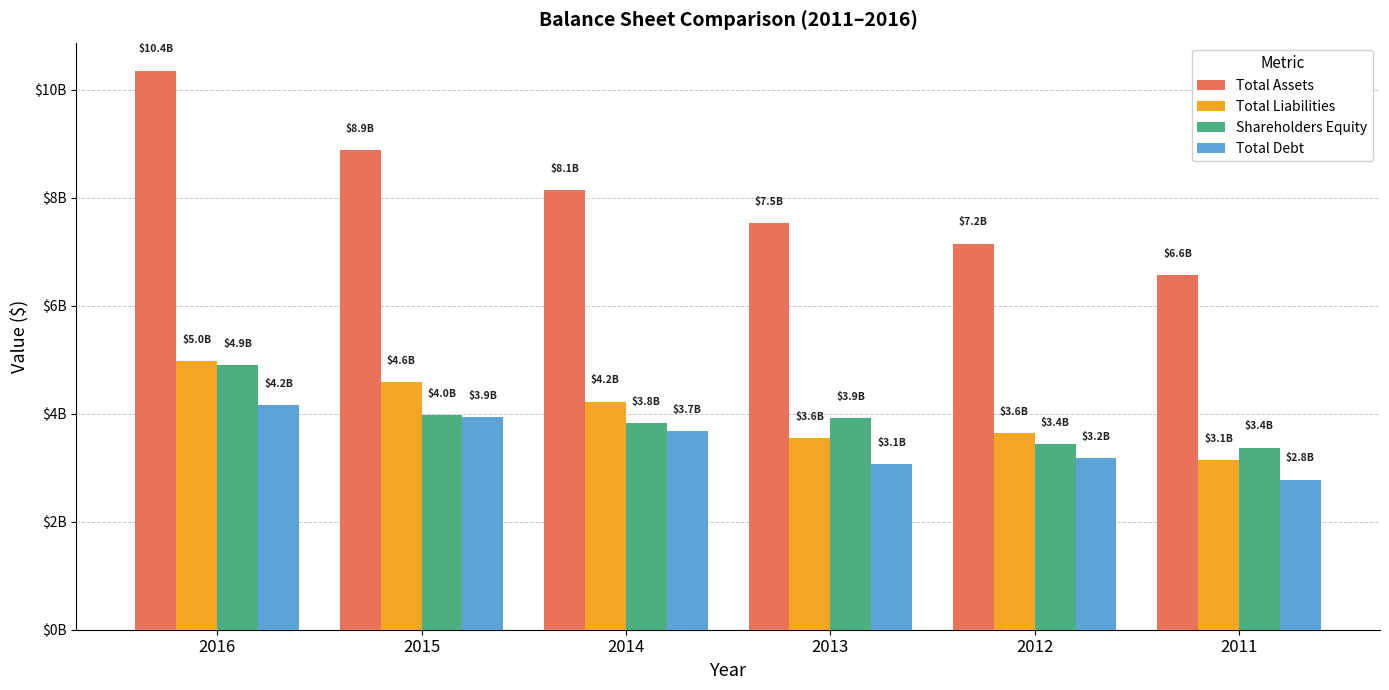

What is the value of the Total Liabilities bar at the 2nd from the left?

4587053000